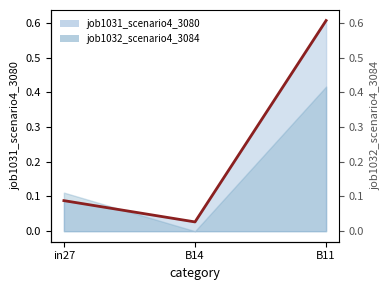

What is the difference between the values at B11 and in27?

0.5